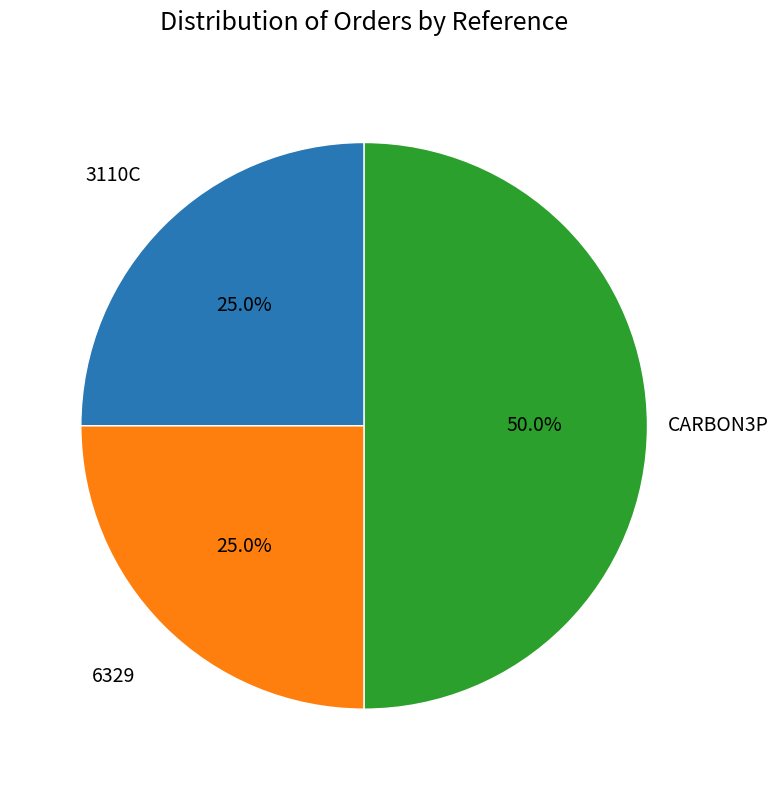

Which slice is the largest?

CARBON3P